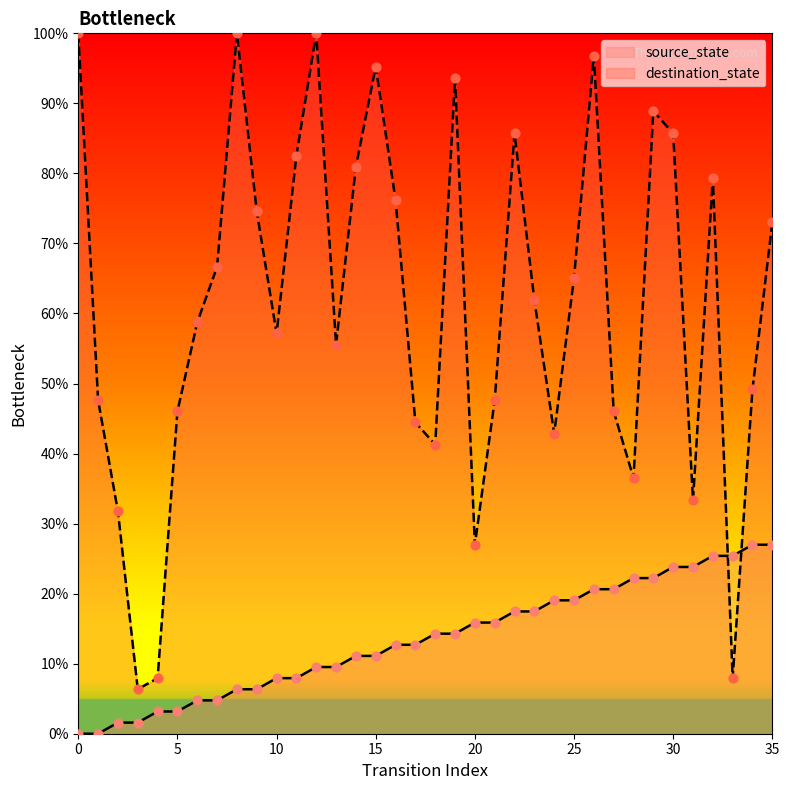

Which series reaches the maximum Y coordinate?

destination_state